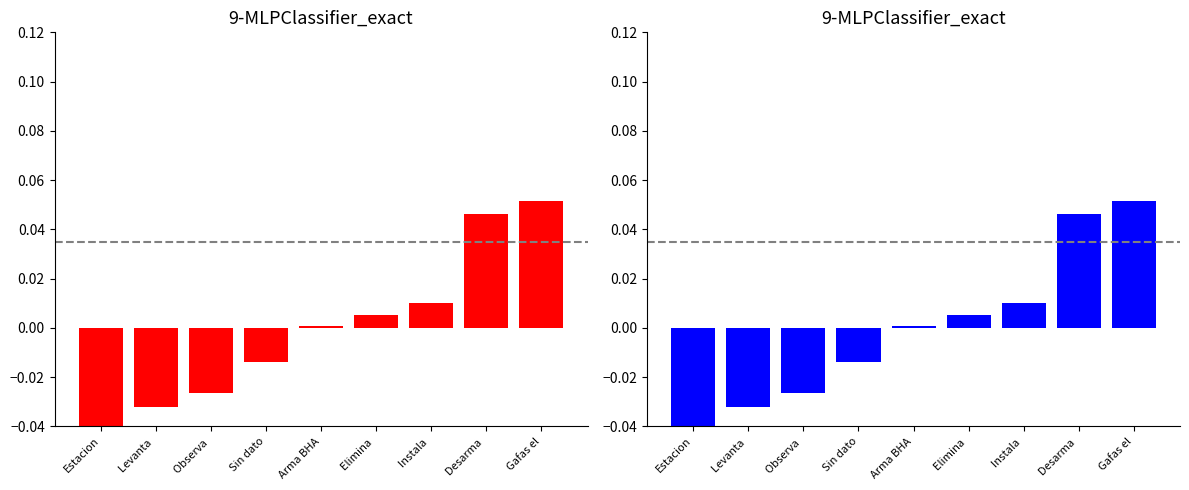

How many positive values does the H BBA series have?

5